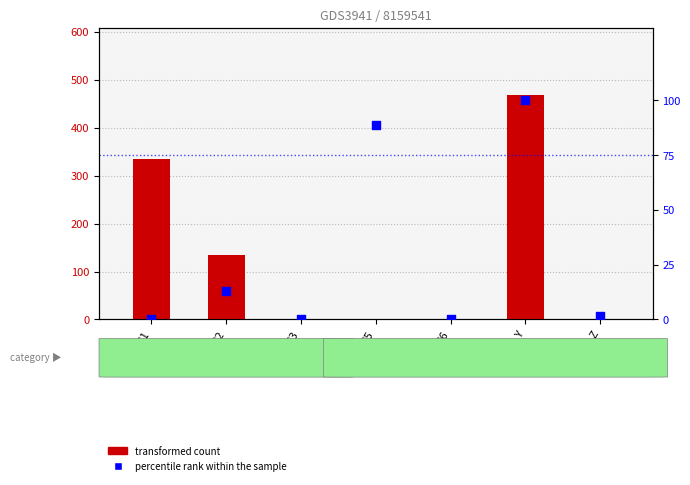

What are all the series names shown in the legend?

transformed count, percentile rank within the sample